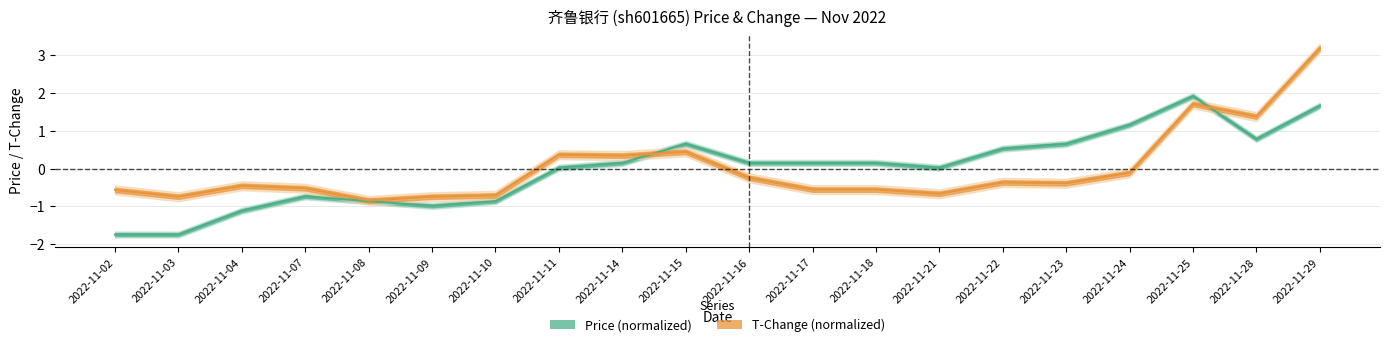

Rank the series by their average value, from lowest to highest.

Price (normalized), T-Change (normalized)